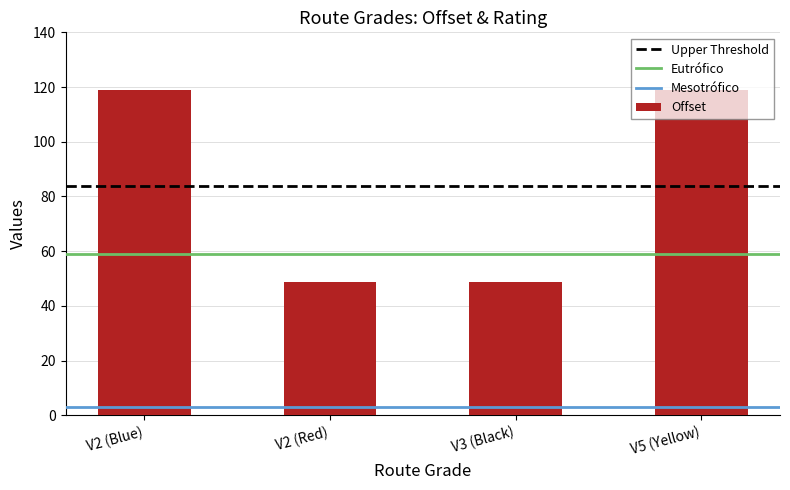

Approximately how many times larger is the value at V5 (Yellow) compared to V2 (Blue)?

1.0